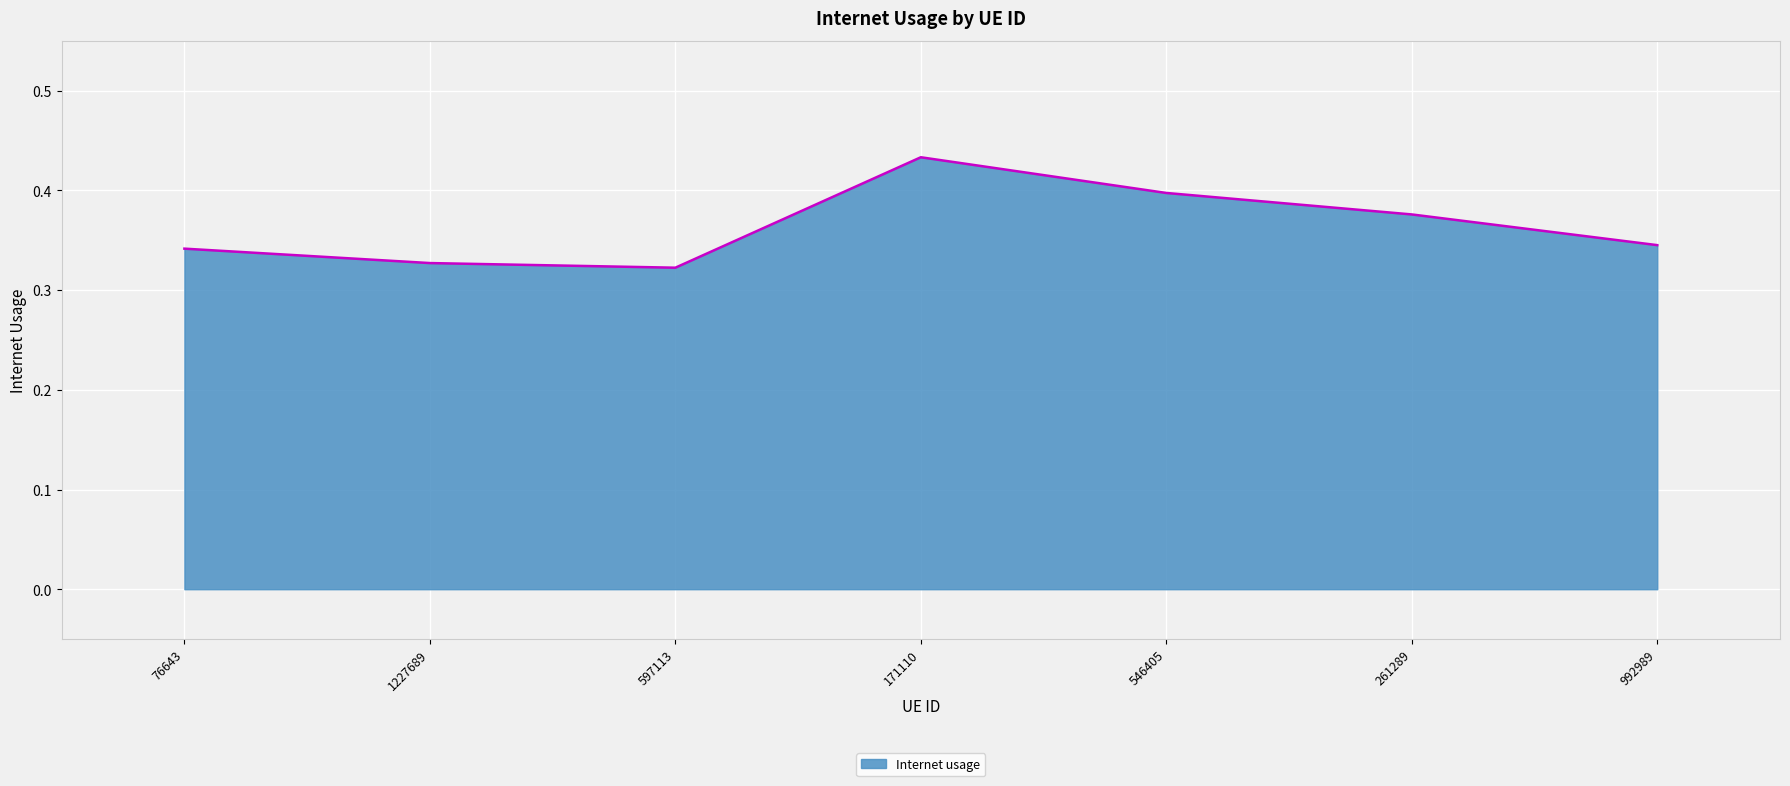

What is the change in value from 171110 to 992989?

-0.1